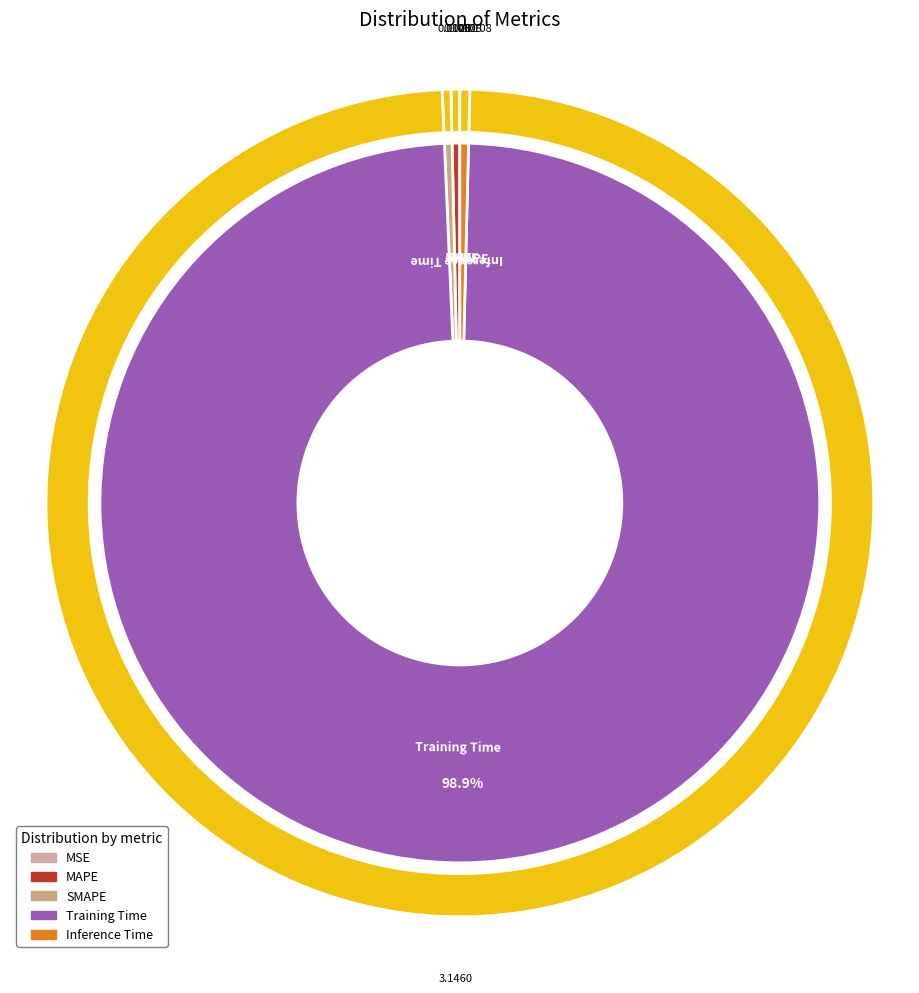

Rank the categories by value from lowest to highest.

MSE, SMAPE, MAPE, Inference Time, Training Time